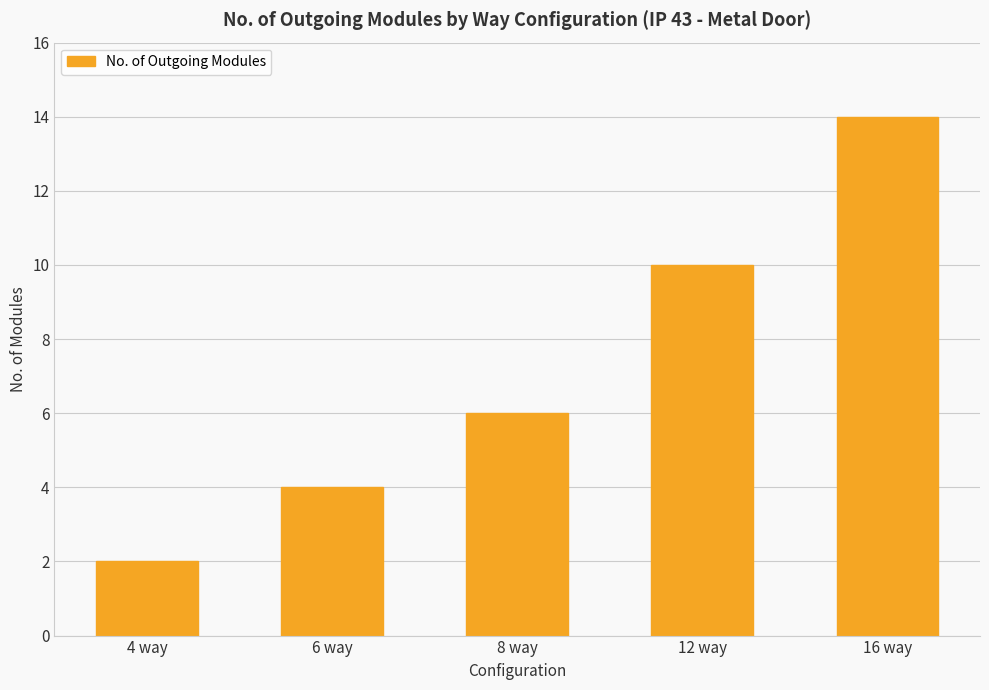

The chart shows a value of 4 at 6 way. True or false?

True